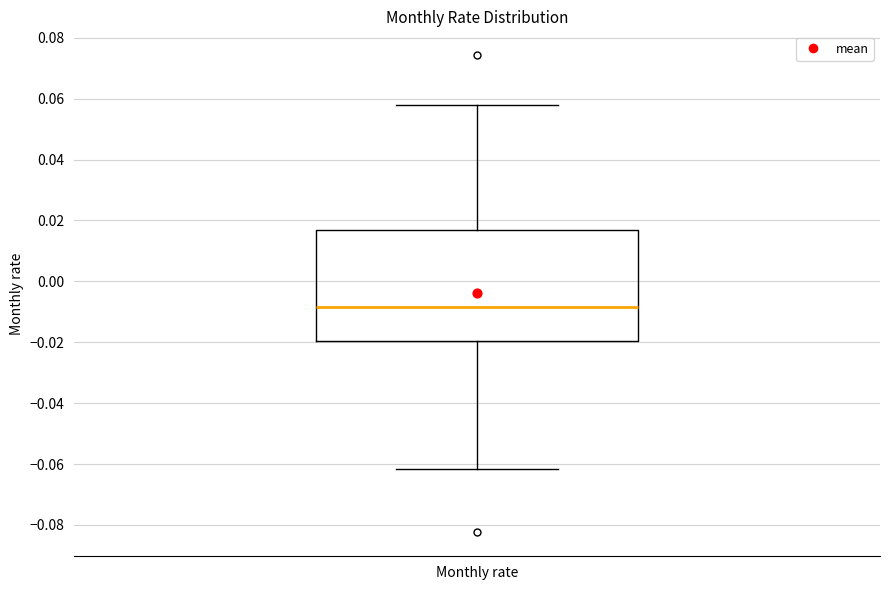

Where does the lower whisker of the box for Monthly rate end on the y-axis? The values are not printed on the chart, so give them approximately, as read against the axis.

-0.062